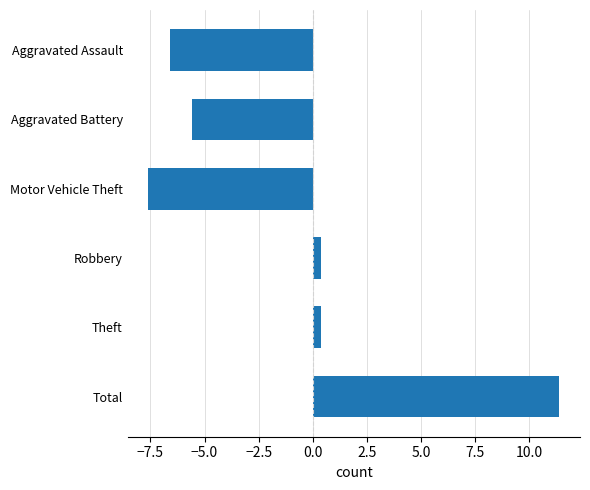

What is the difference between the second highest and minimum values?

8.0